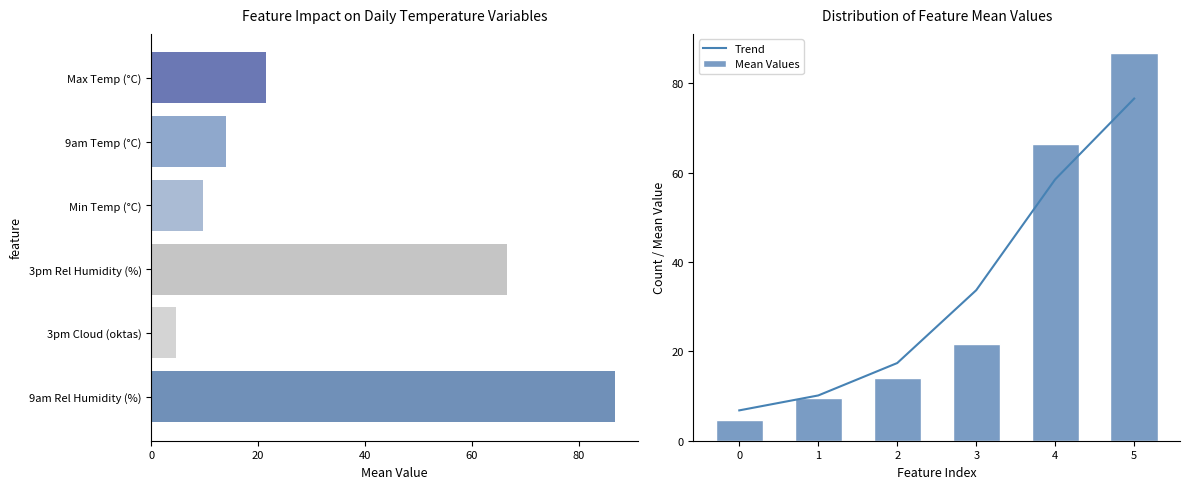

Where does the Trend series first go above 33?

3